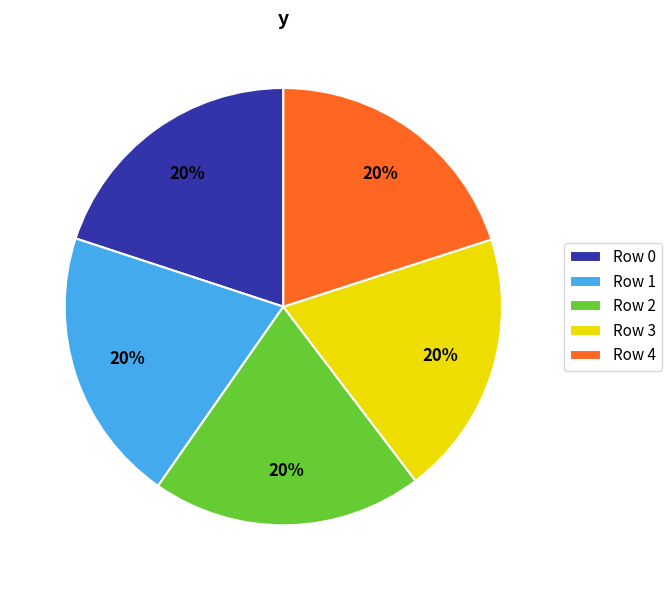

True or false: Row 4 accounts for 20% of the total.

True